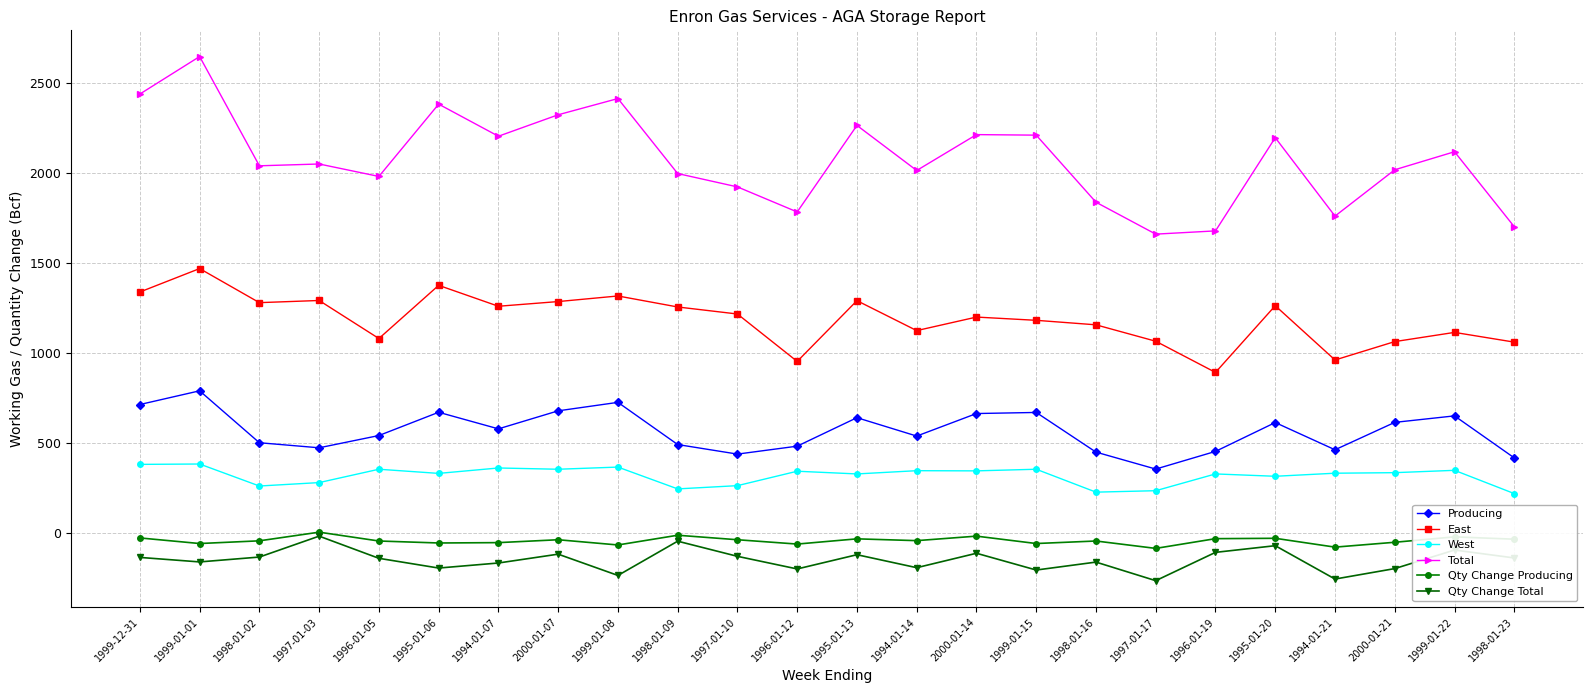

The East series shows 467 at 1997-01-17. True or false?

False